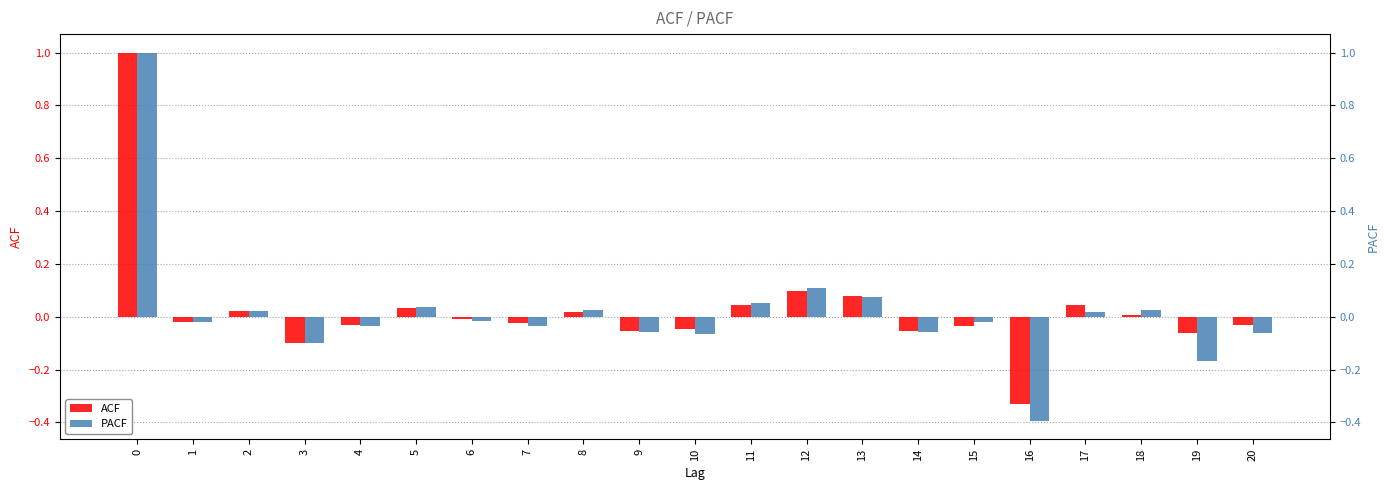

What is the maximum value for PACF?

1.0